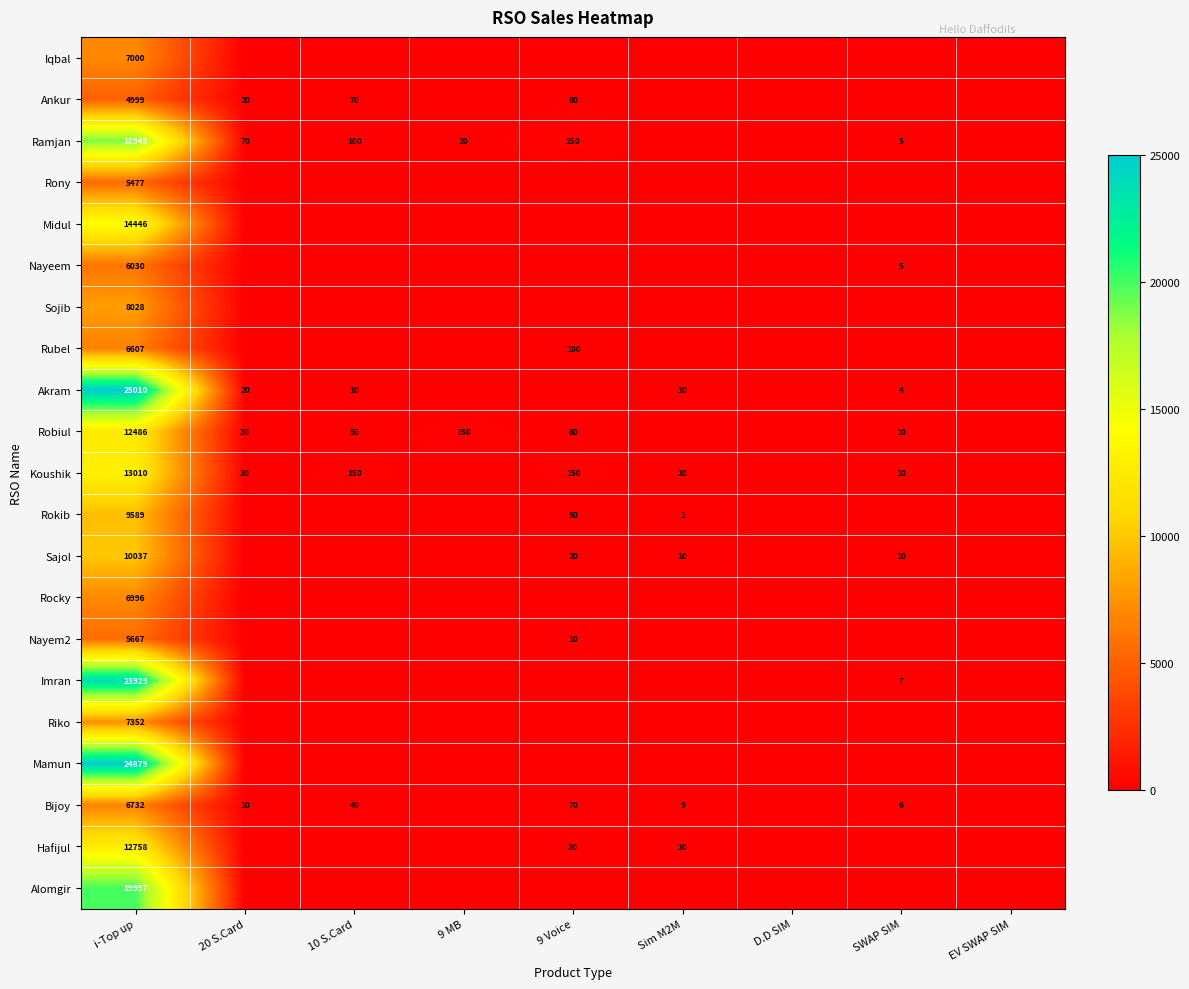

The value of Sojib at i-Top up is 11043. True or false?

False